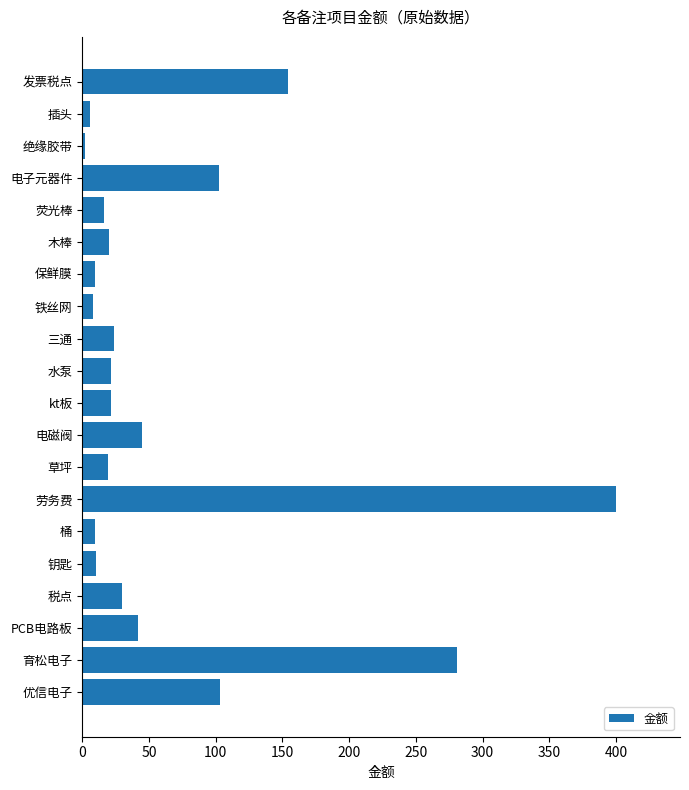

The value at 木棒 is 19.9. True or false?

True